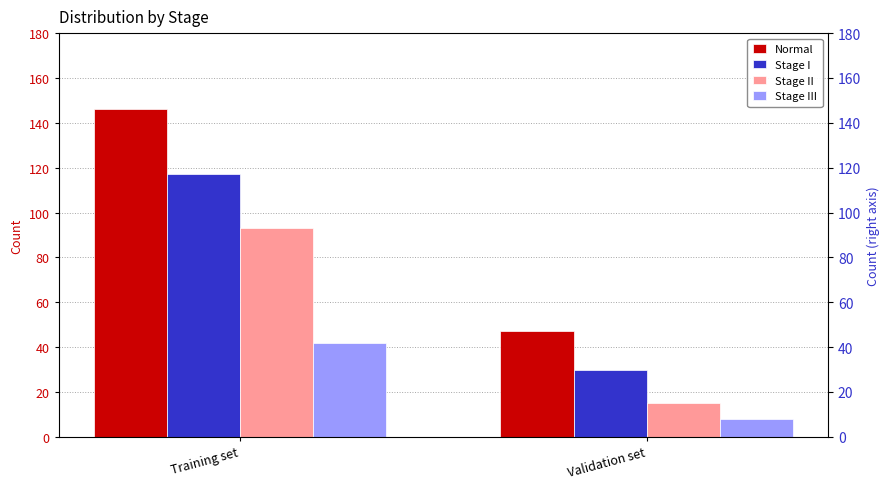

True or false: Stage III has a value of 68 at Training set.

False